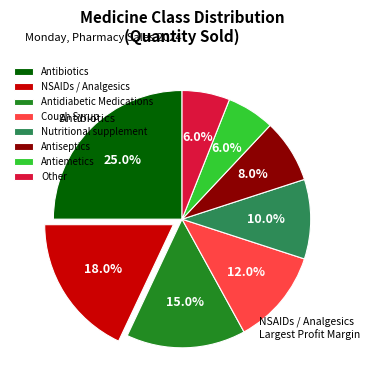

What percentage is the Cough Syrup slice, to the nearest percent?

12%